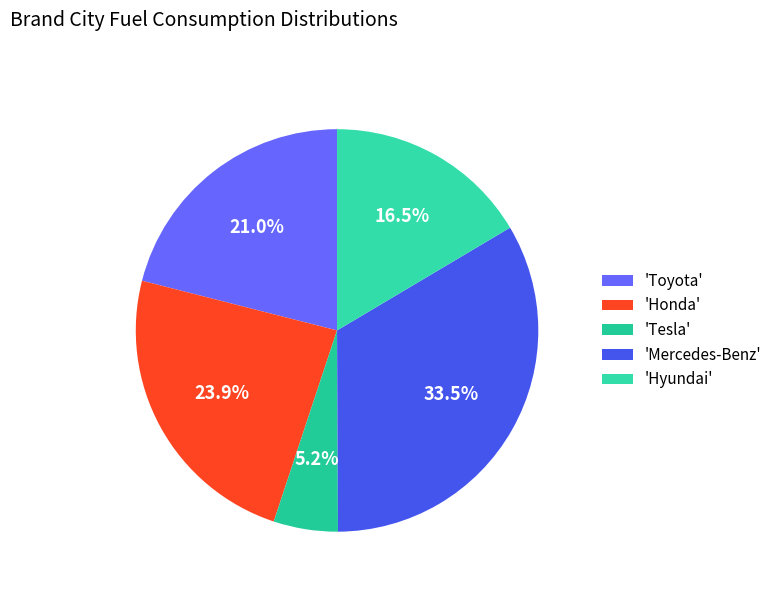

Which slice is the largest?

'Mercedes-Benz'